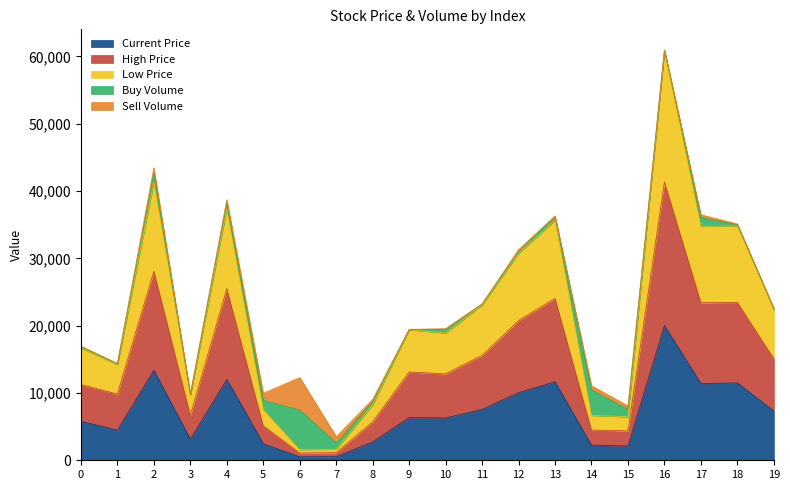

What is the maximum value shown in the chart?

60850